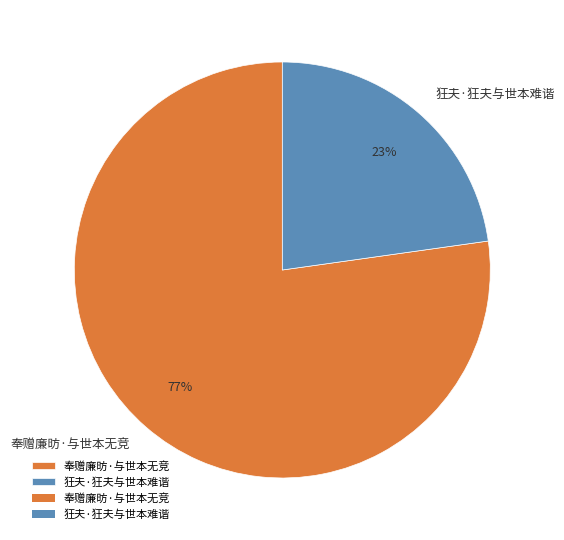

Do 狂夫·狂夫与世本难谐 and 奉赠廉昉·与世本无竞 together represent more than half of the pie?

Yes